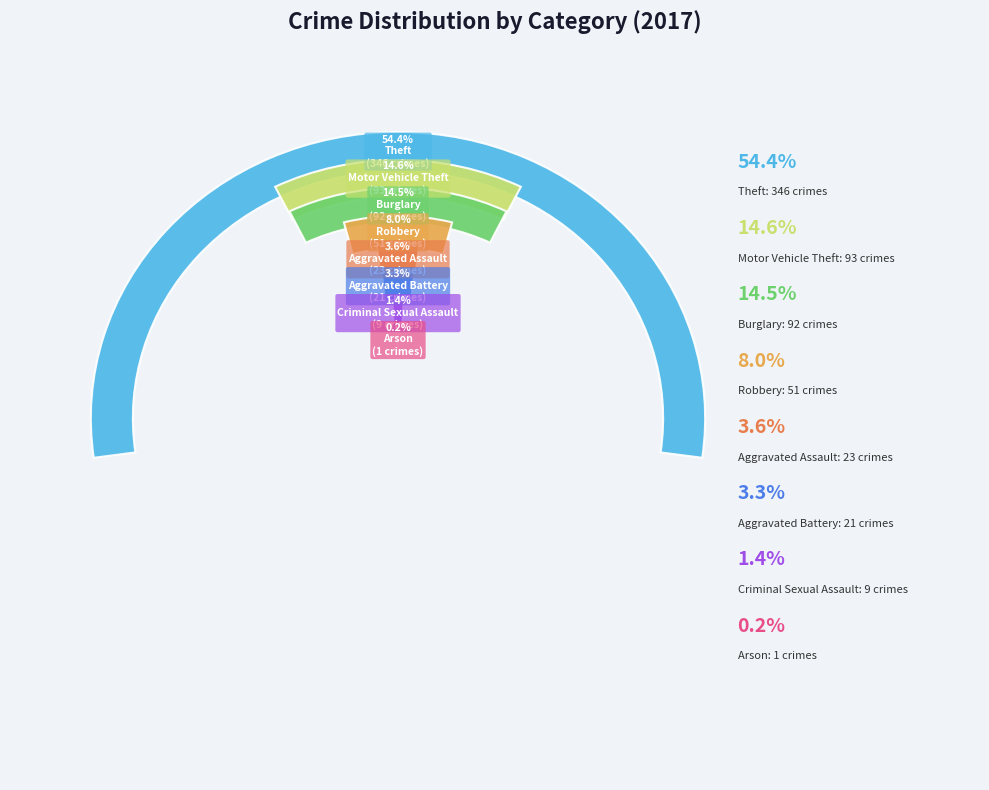

Is the sum of Burglary and Motor Vehicle Theft greater than half?

No